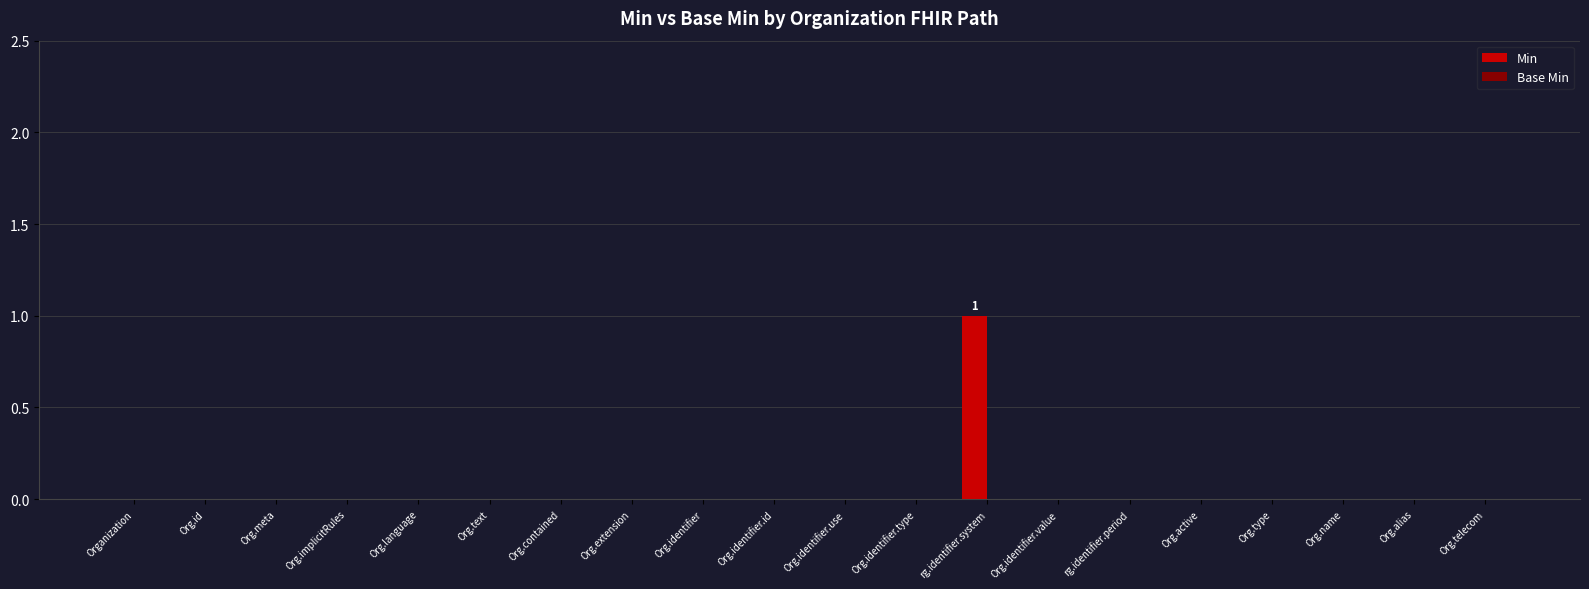

Reading left to right, what are all the values shown in this chart?

Organization=0	Org.id=0	Org.meta=0	Org.implicitRules=0	Org.language=0	Org.text=0	Org.contained=0	Org.extension=0	Org.identifier=0	Org.identifier.id=0	Org.identifier.use=0	Org.identifier.type=0	rg.identifier.system=1	Org.identifier.value=0	rg.identifier.period=0	Org.active=0	Org.type=0	Org.name=0	Org.alias=0	Org.telecom=0